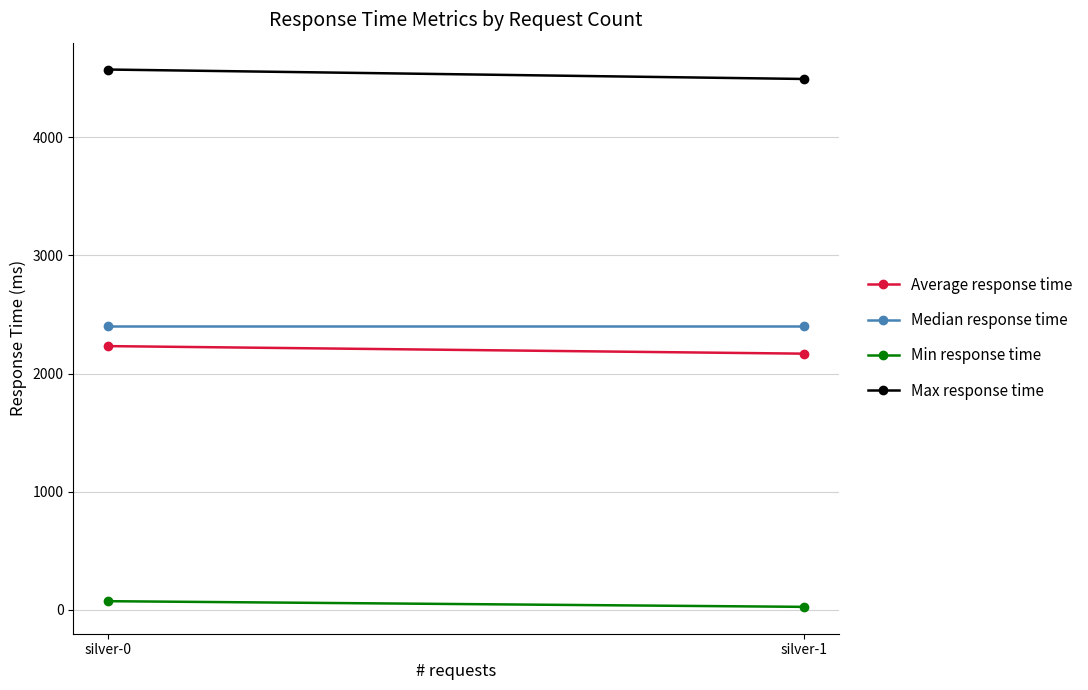

What is the value of the Median response time point at the 1st from the left?

2400